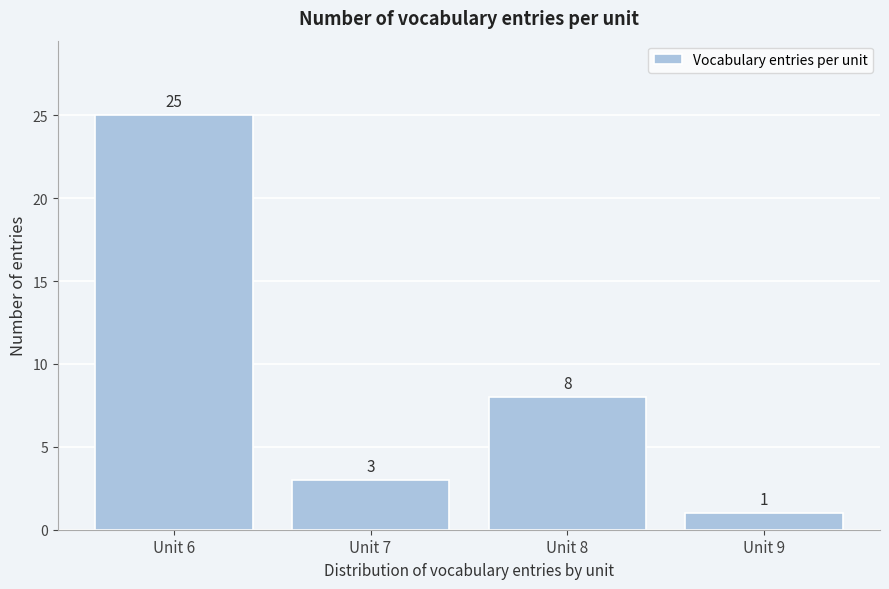

Which range on the x-axis has the tallest bar?

5.5 to 6.5